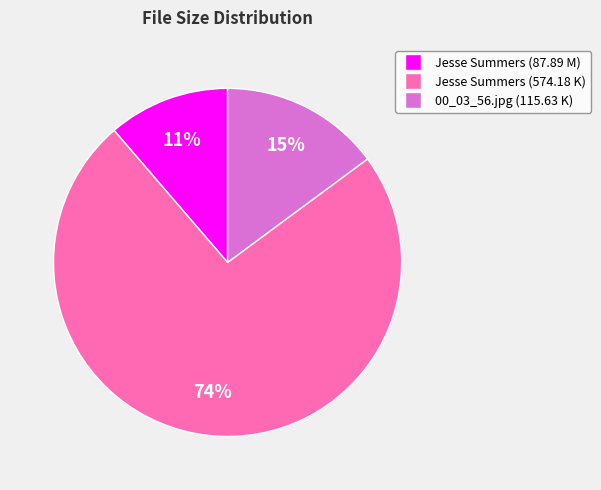

How many segments does this pie chart have?

3